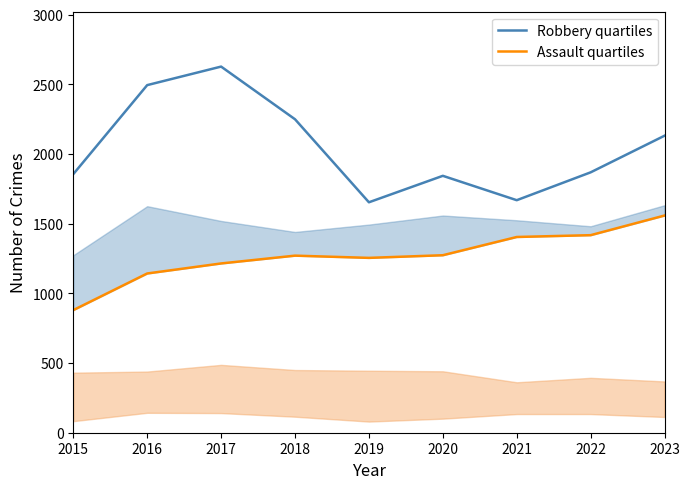

Where is Assault quartiles nearest to the value 1219?

2017